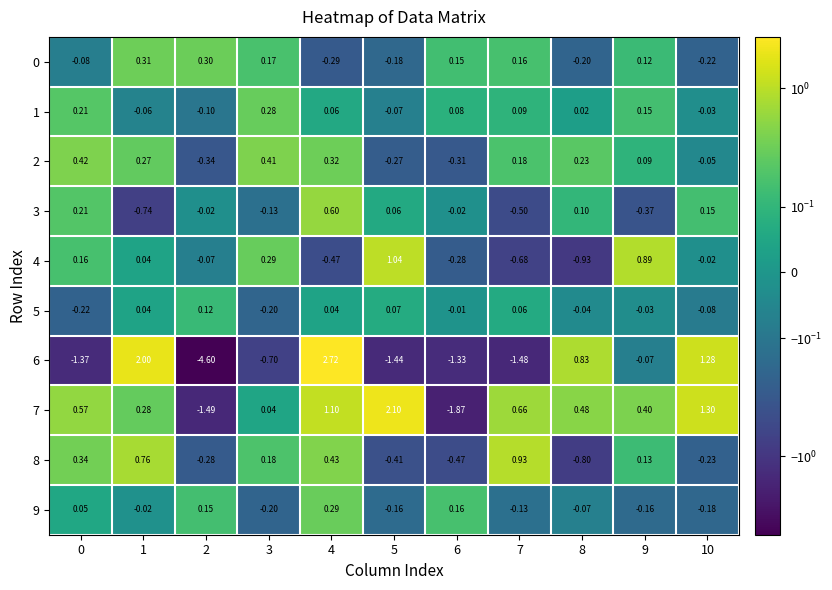

Is the value of 5 at 2 greater than the value of 7 at 7?

No